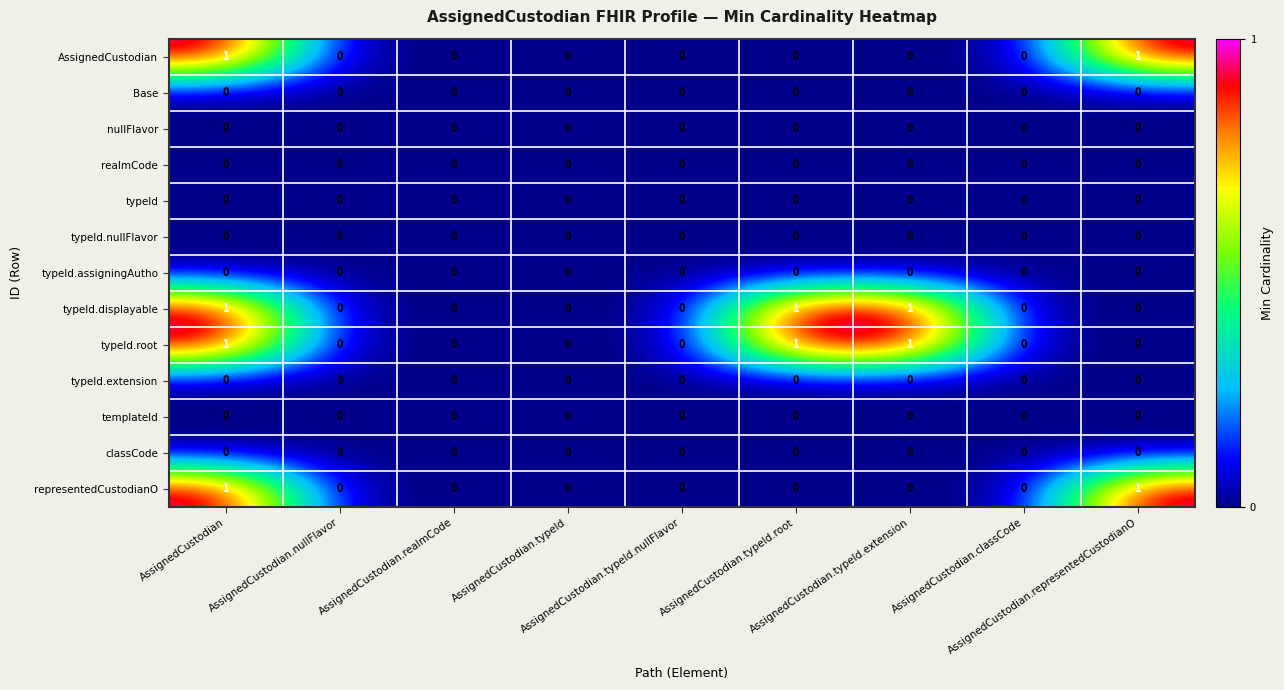

What is the sum of all typeId.root values?

3